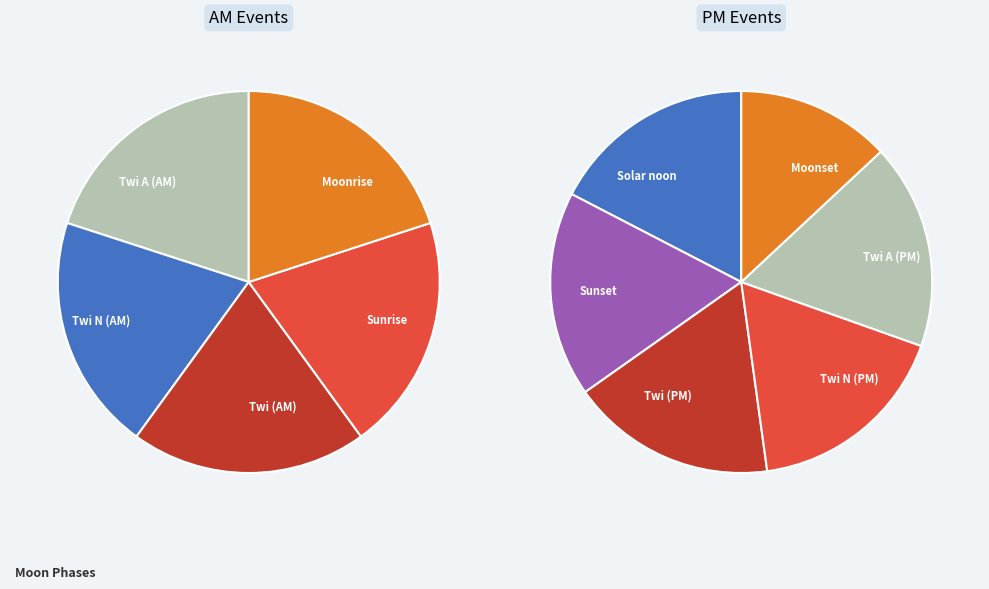

Rank the categories by value from lowest to highest.

Sunrise, Moonrise, Solar noon, Sunset, Moonset, Twi A, Twi N, Twi